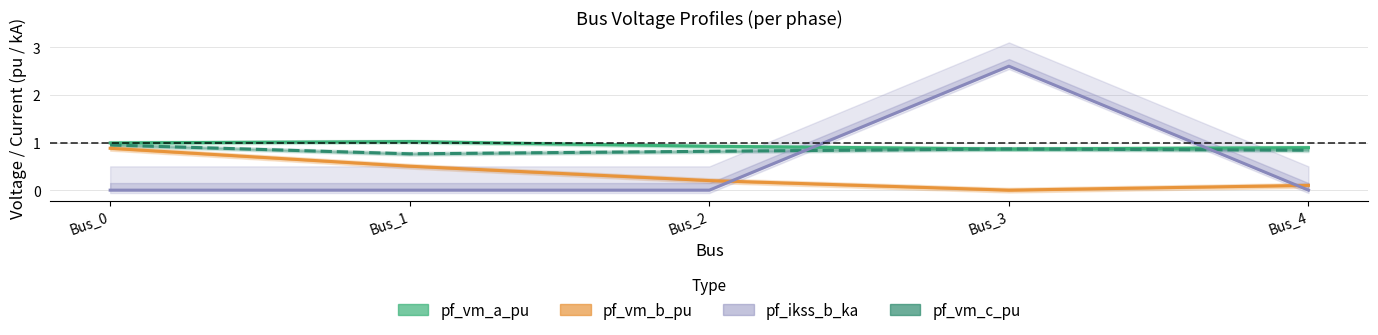

Rank the series at Bus_1 from highest to lowest value.

pf_vm_a_pu, pf_vm_c_pu, pf_vm_b_pu, pf_ikss_b_ka